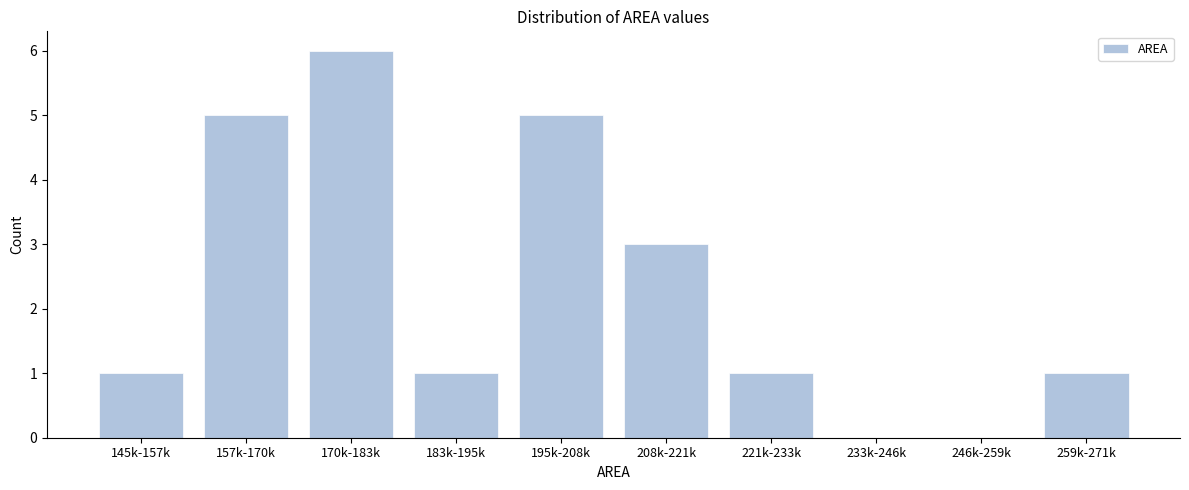

Reading left to right, extract all data points from this chart.

145k-157k=1	157k-170k=5	170k-183k=6	183k-195k=1	195k-208k=5	208k-221k=3	221k-233k=1	233k-246k=0	246k-259k=0	259k-271k=1